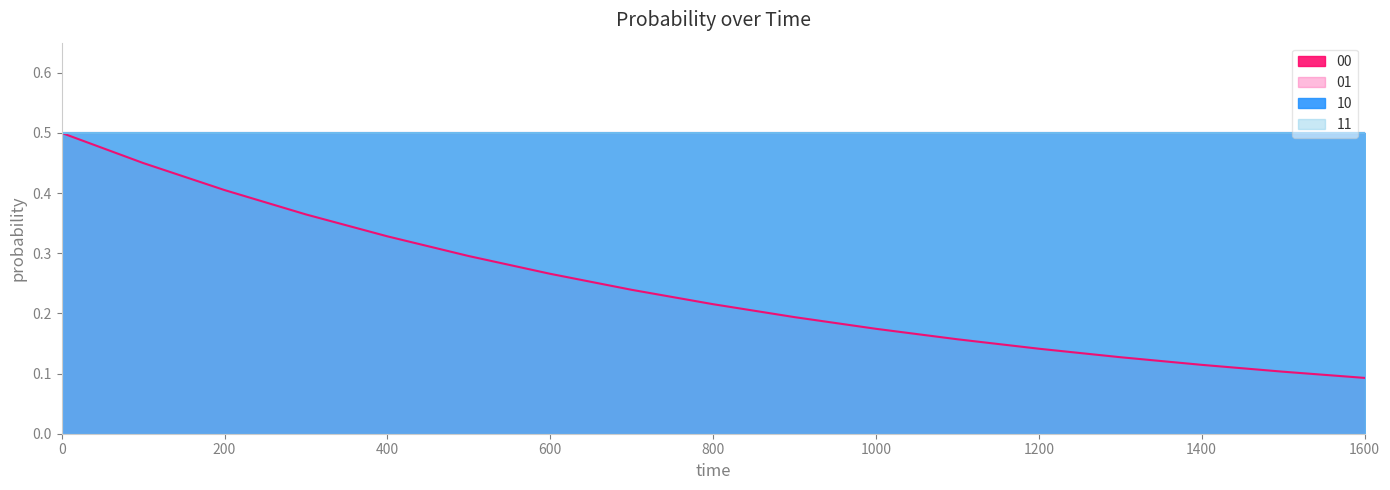

What are all the series names shown in the legend?

00, 01, 10, 11